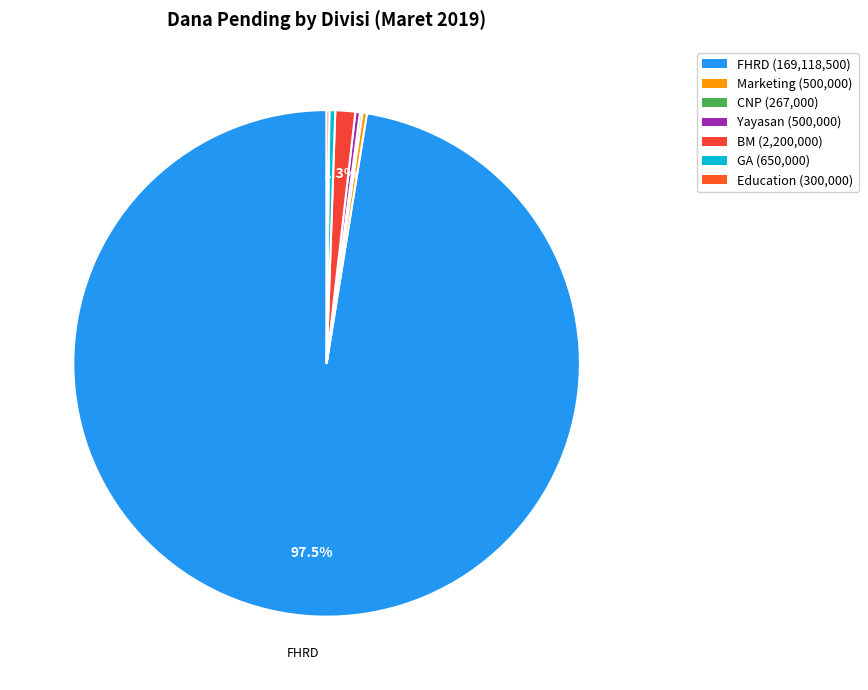

Which category has the smallest portion of the pie?

CNP